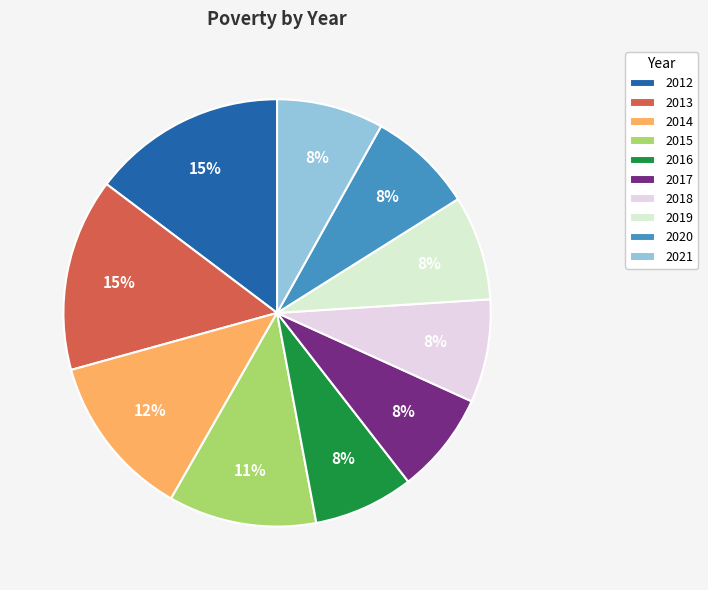

Does 2012 account for over 50% of the chart?

No